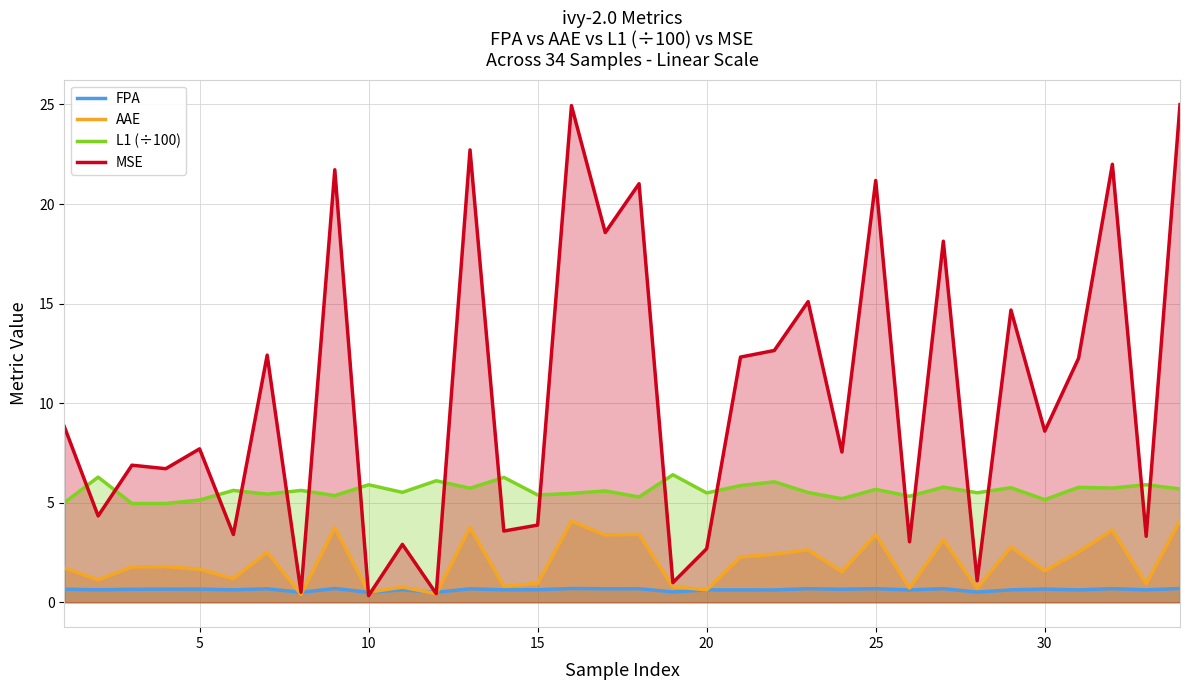

At how many categories does at least one series exceed 22?

3